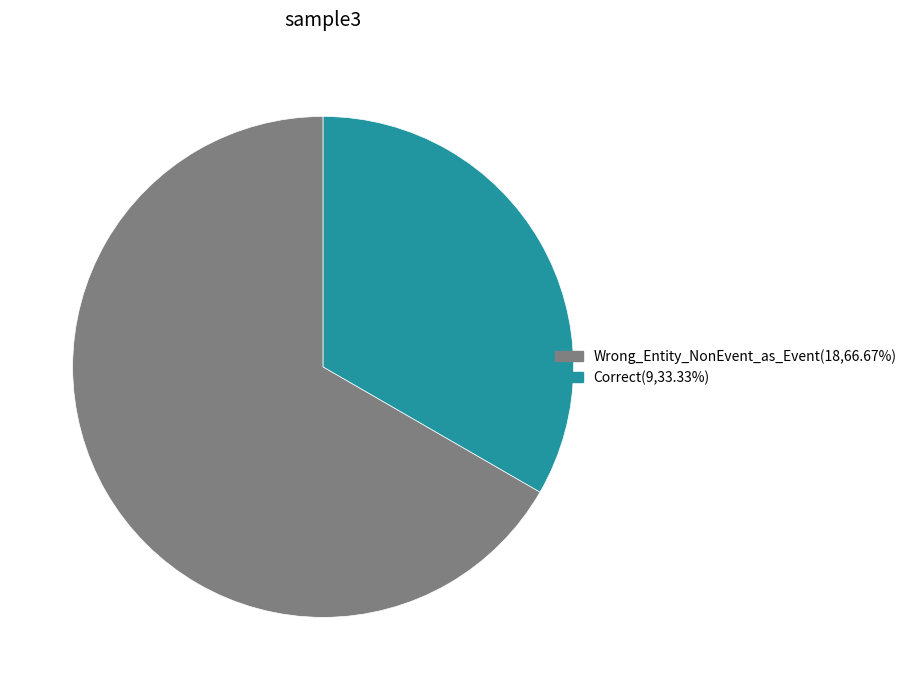

How many segments does this pie chart have?

2